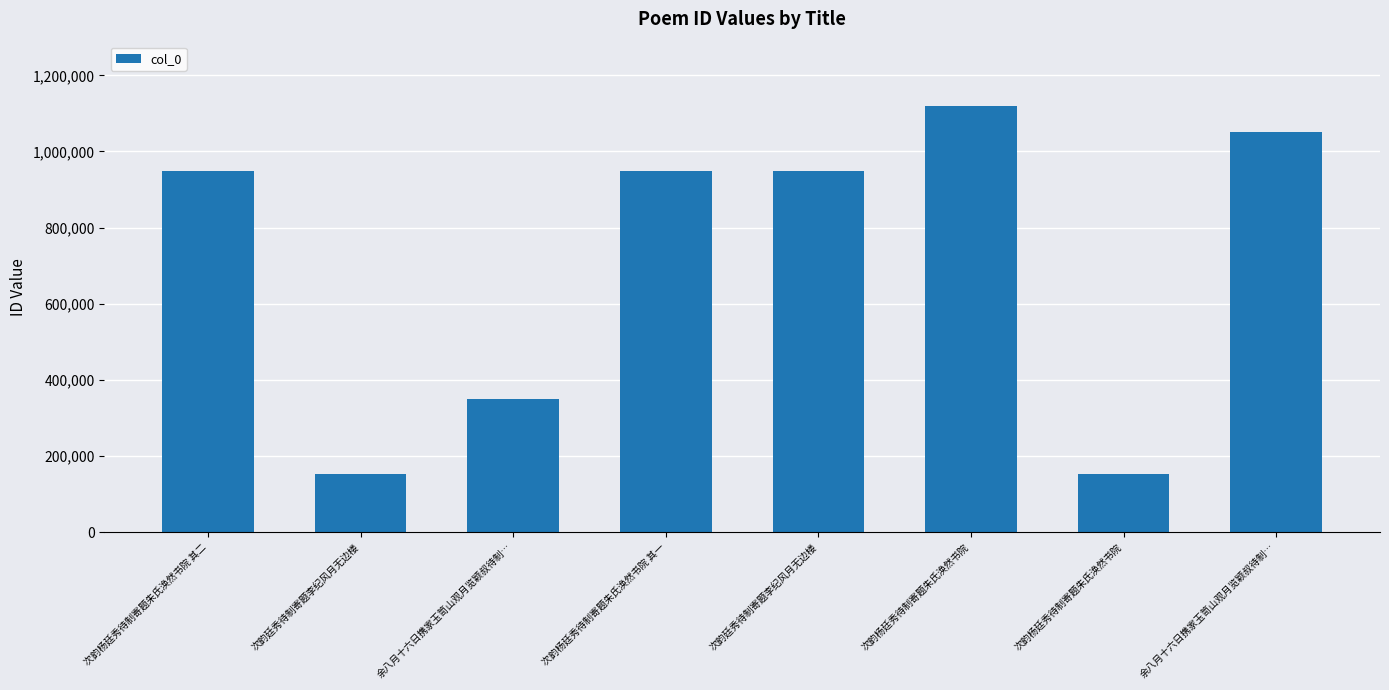

Reading right to left, extract all data points from this chart.

余八月十六日携家玉笥山观月览颖叔待制…=1050896	次韵杨廷秀待制寄题朱氏涣然书院=152188	次韵杨廷秀待制寄题朱氏涣然书院=1120398	次韵廷秀待制寄题李纪风月无边楼=948887	次韵杨廷秀待制寄题朱氏涣然书院 其一=948896	余八月十六日携家玉笥山观月览颖叔待制…=348587	次韵廷秀待制寄题李纪风月无边楼=152203	次韵杨廷秀待制寄题朱氏涣然书院 其二=948895